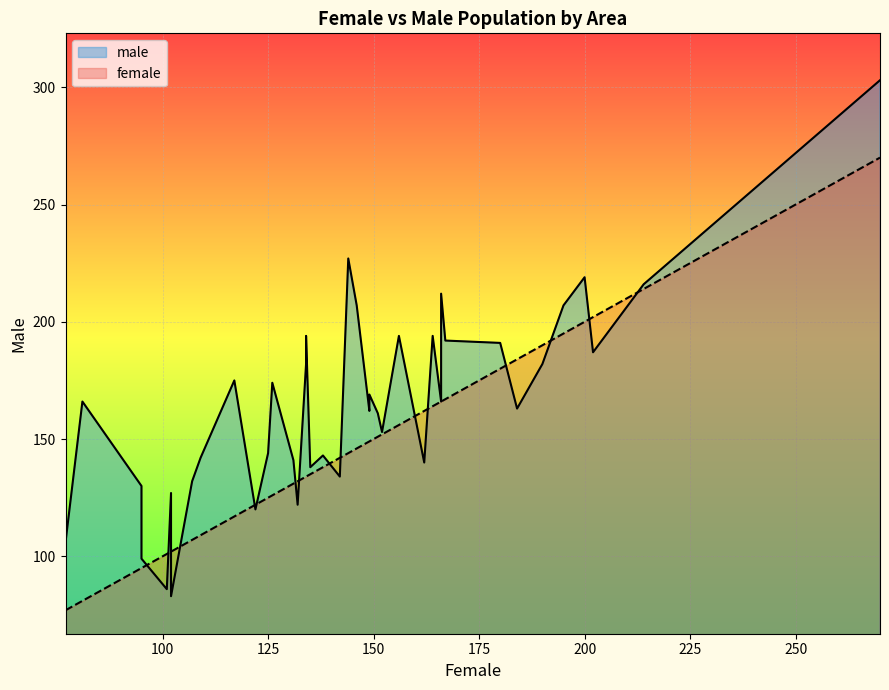

Is it true that male equals 140 at 23?

False